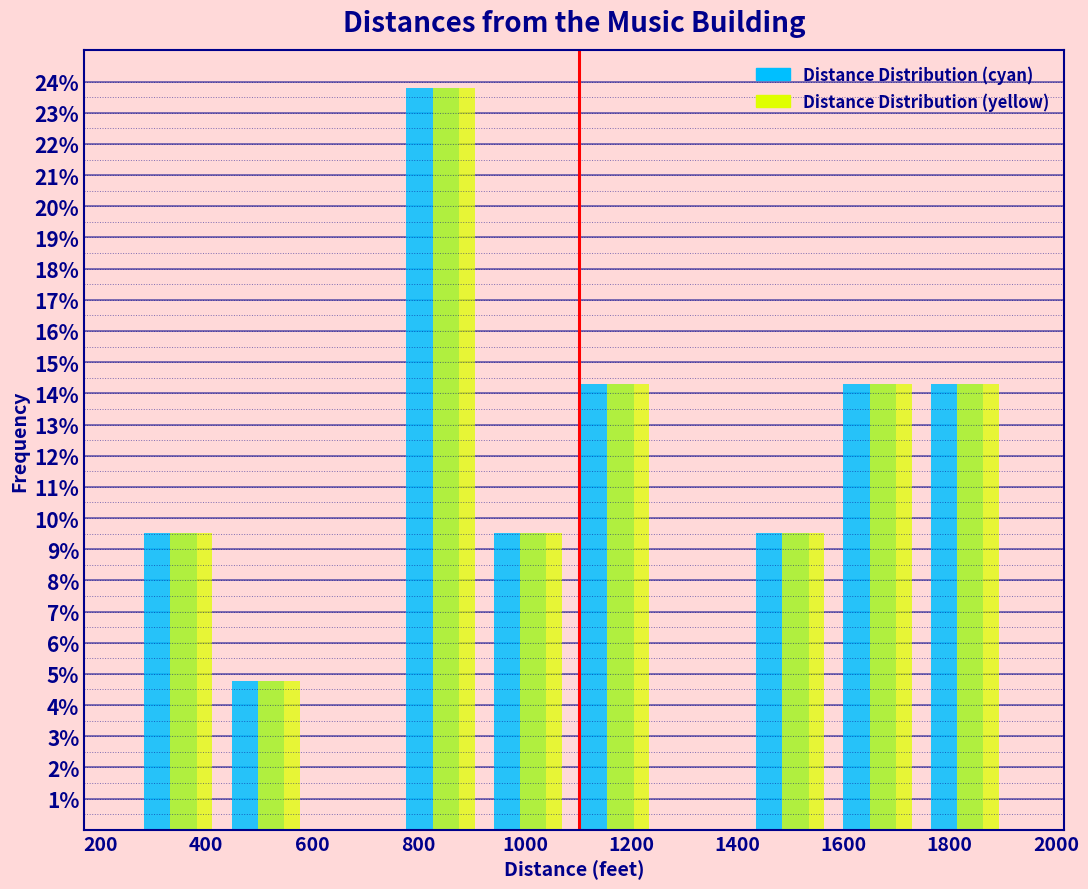

What is the height of the Distance Distribution (cyan) bar covering 920 to 1100 on the x-axis? Neither the bar edges nor the heights are printed on the chart, so give them approximately, as read against the axes.

9.5